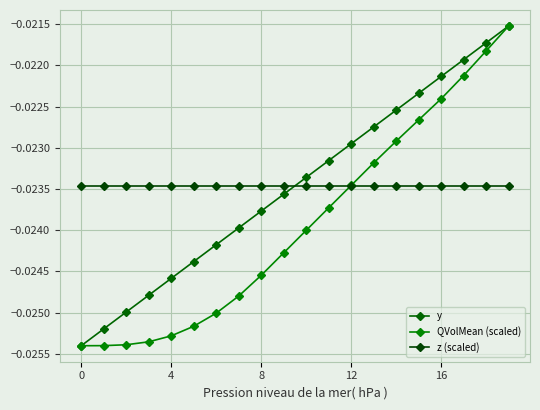

True or false: y has more than 2 interior local peaks.

False